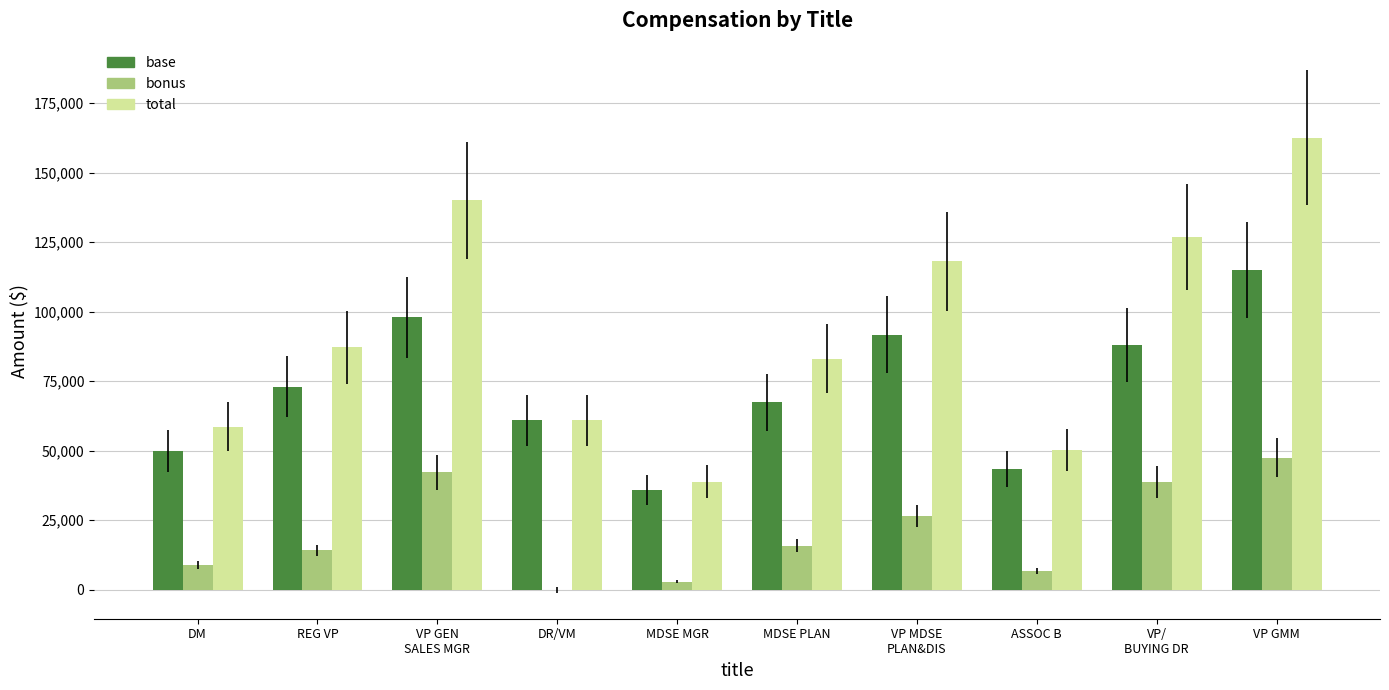

The value of base at VP/
BUYING DR is 88050. True or false?

True